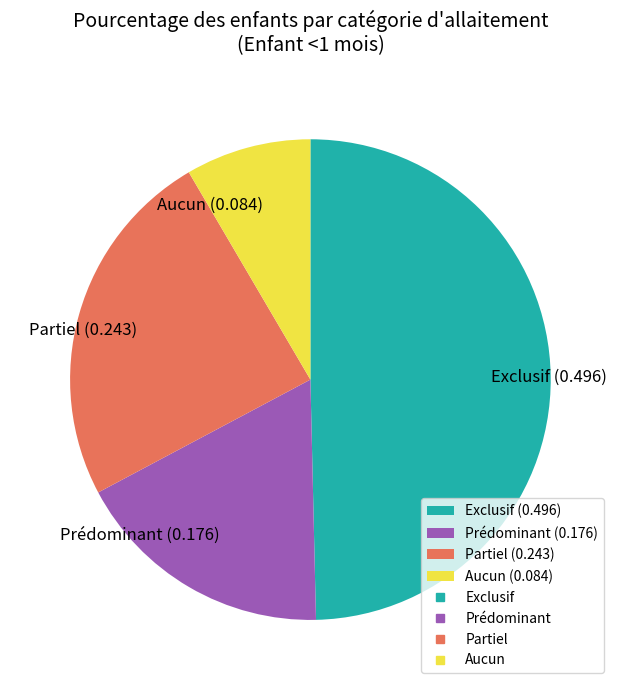

True or false: Aucun (0.084) accounts for 8% of the total.

True